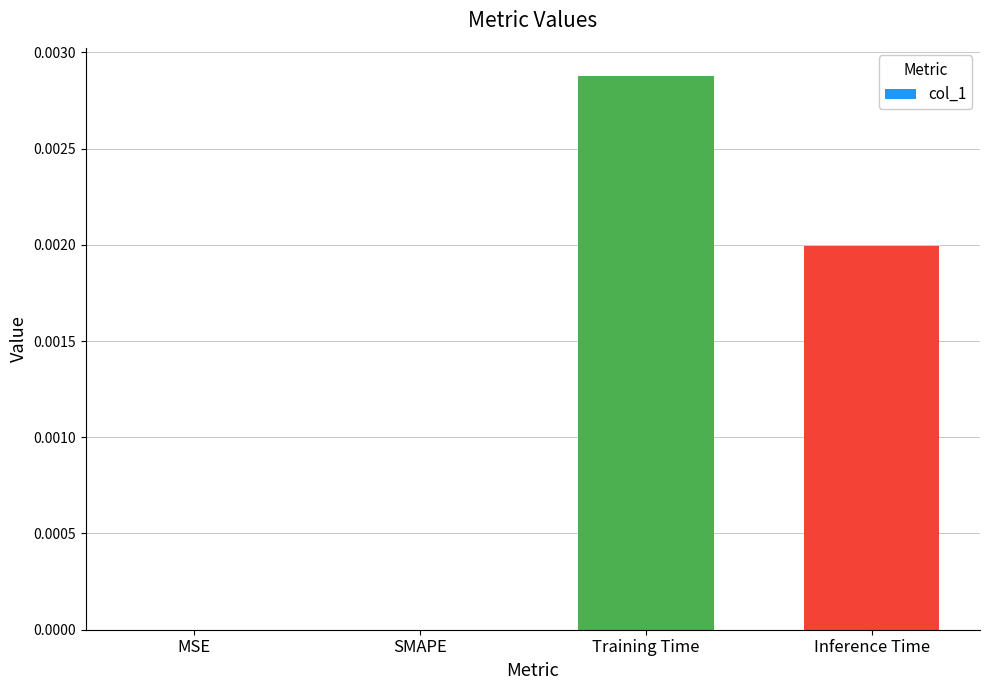

Count the number of data series in this chart.

1